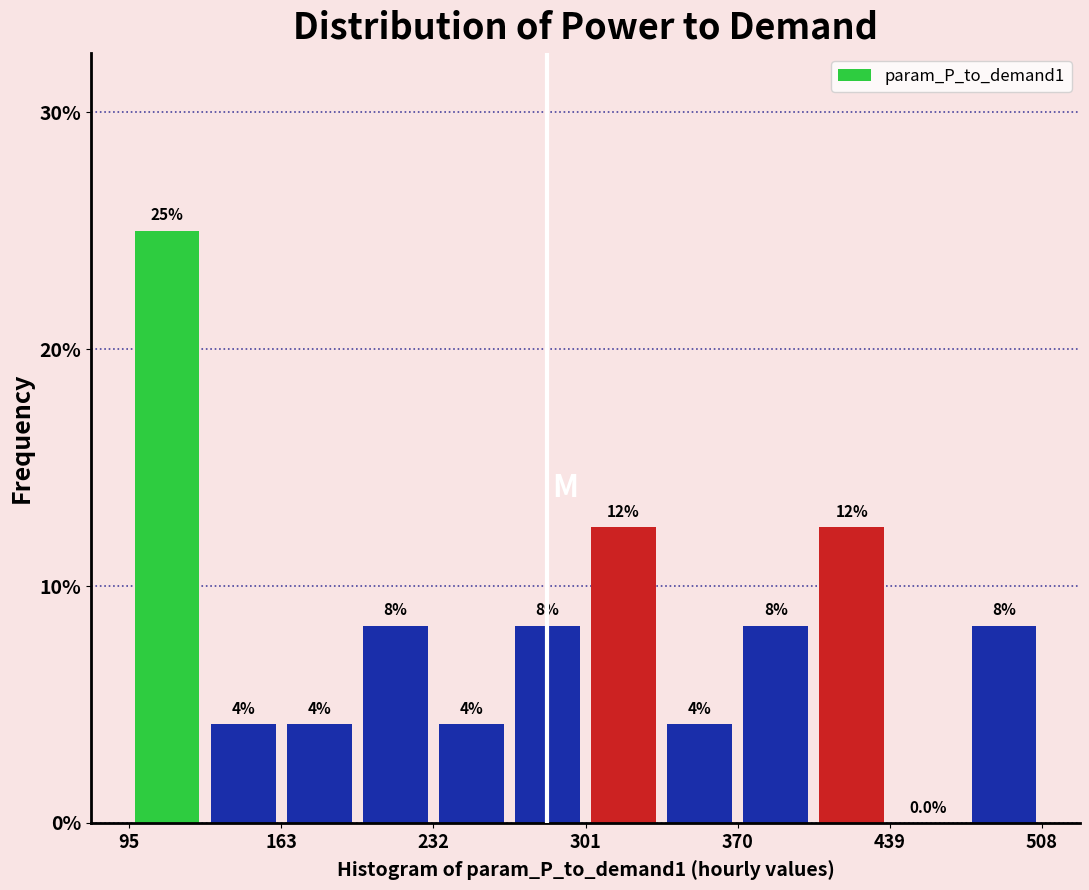

Around what value on the x-axis is the tallest bar? Give the approximate position of its centre, as read against the axis.

110